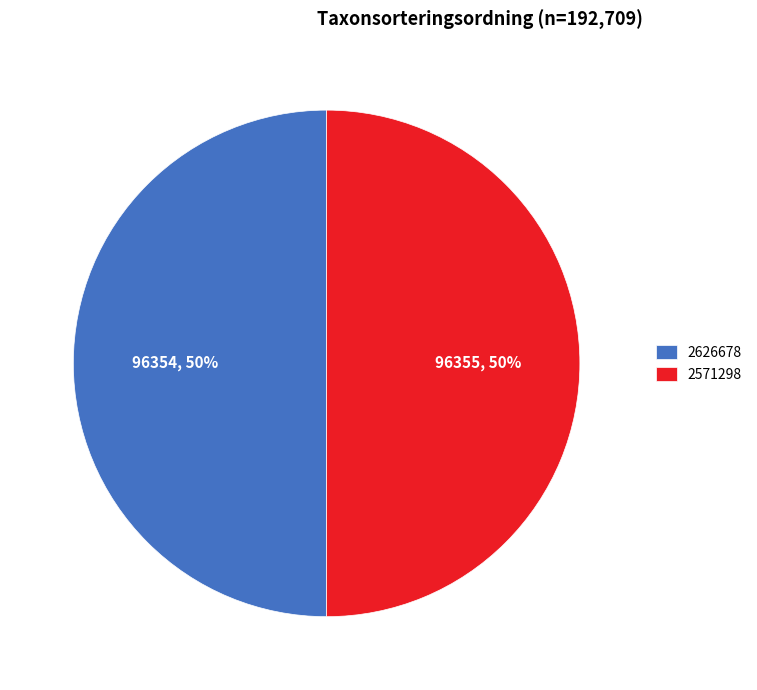

To the nearest percent, what percentage of the pie is 2571298?

50%